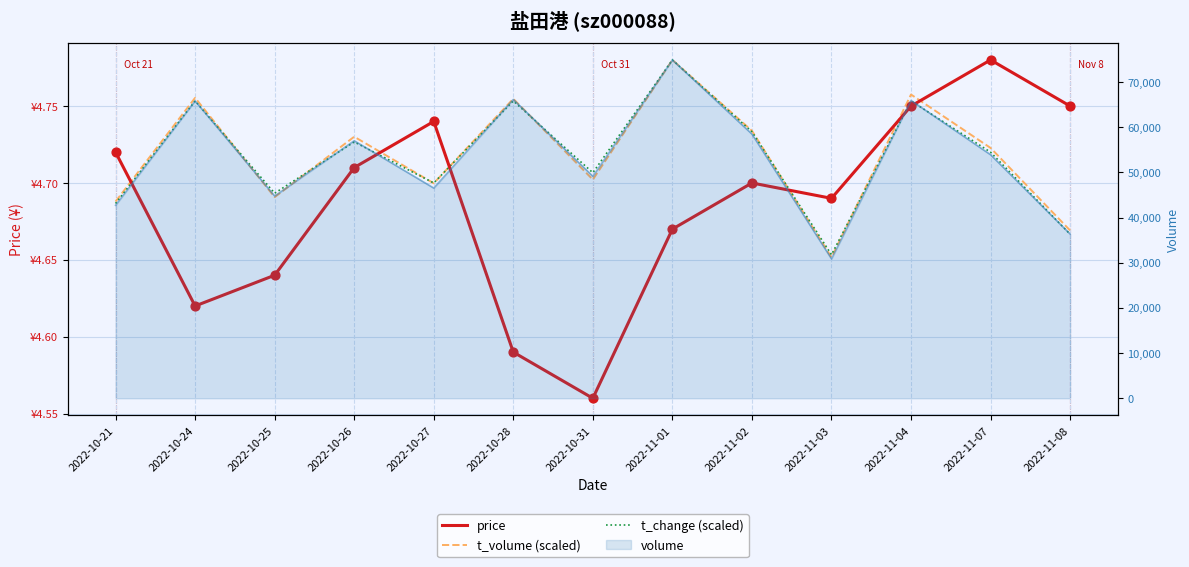

Which series contains the highest Y value?

price